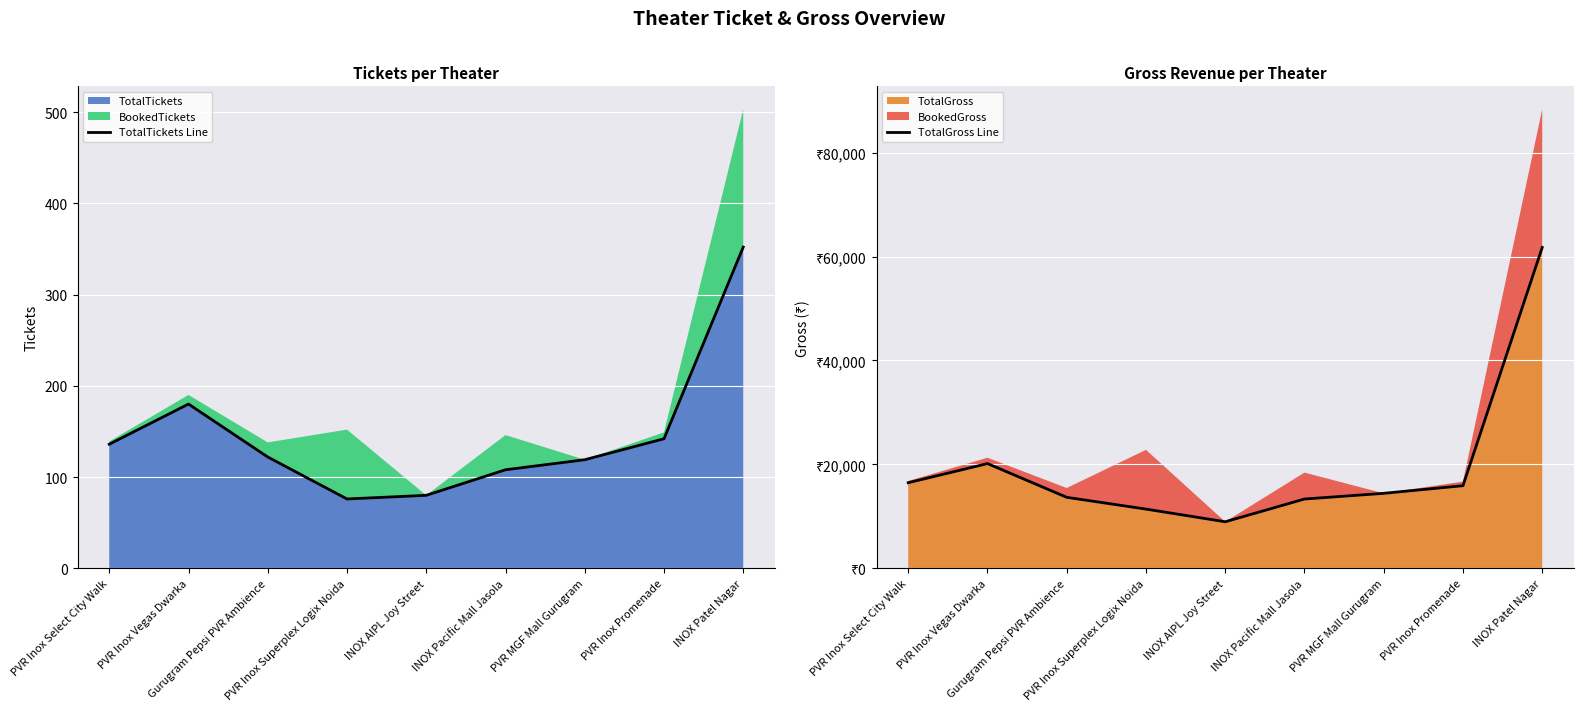

Which series has the largest total across all categories?

TotalGross Line